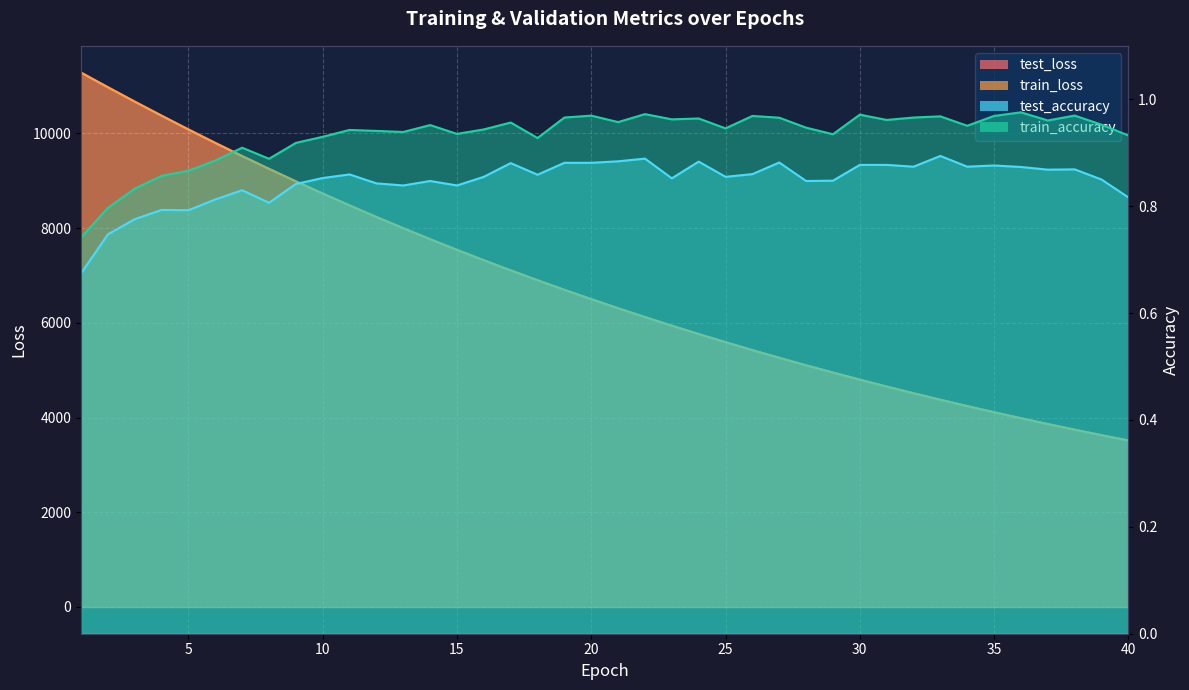

What are all the series names shown in the legend?

test_loss, train_loss, test_accuracy, train_accuracy